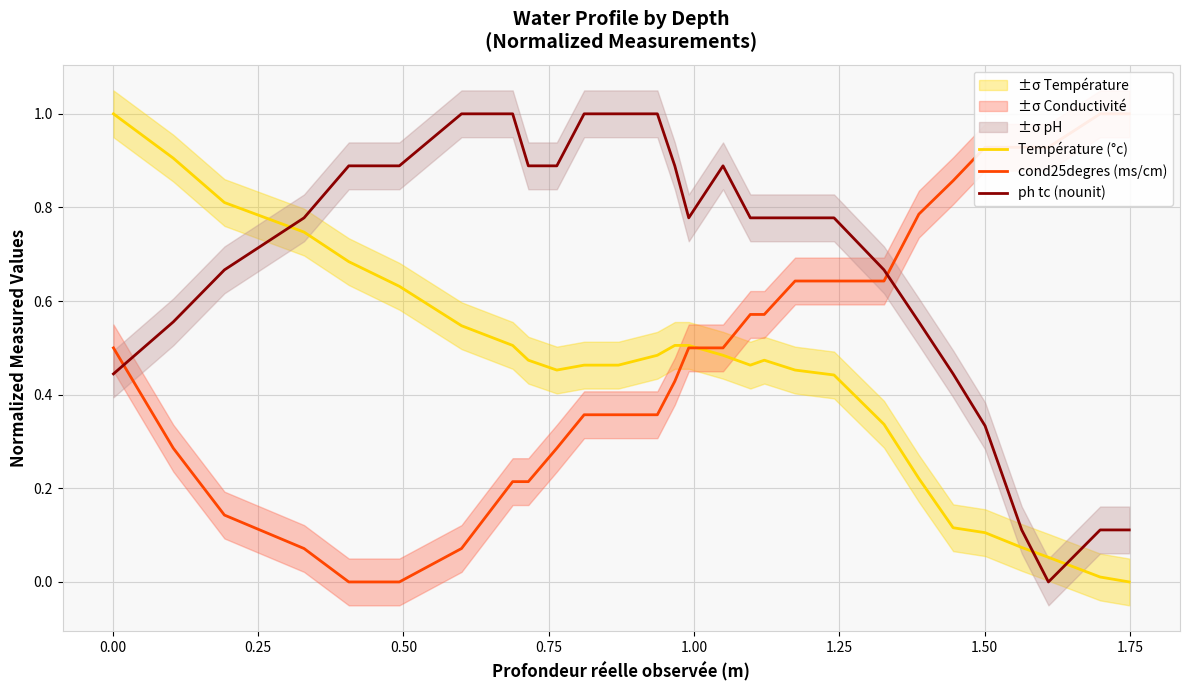

What is the sum of all cond25degres (ms/cm) values?

20.2